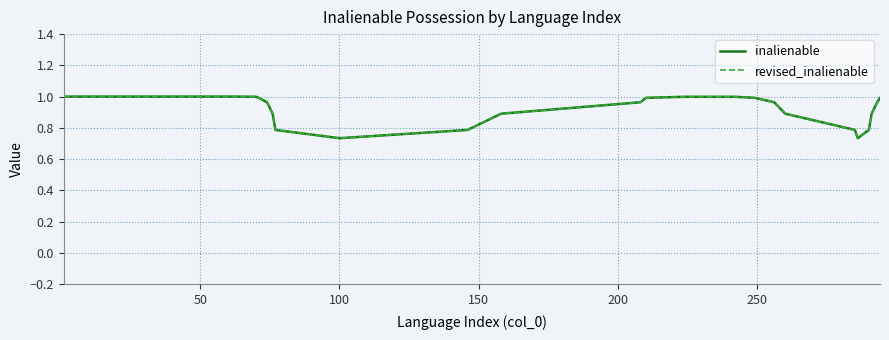

Is this an area chart (filled region under the line)?

No